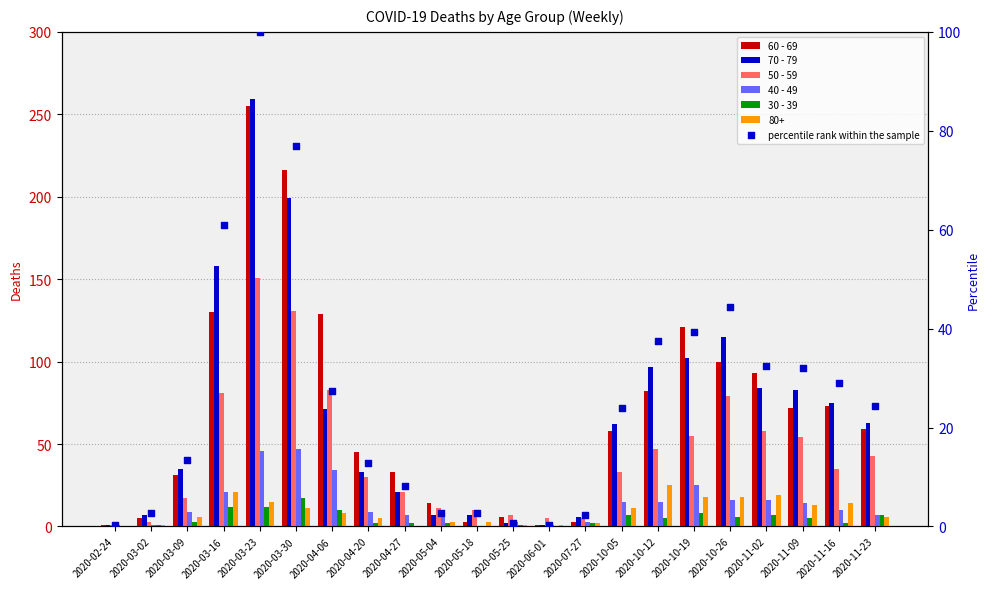

At which category is the sum across all series the highest?

2020-03-23